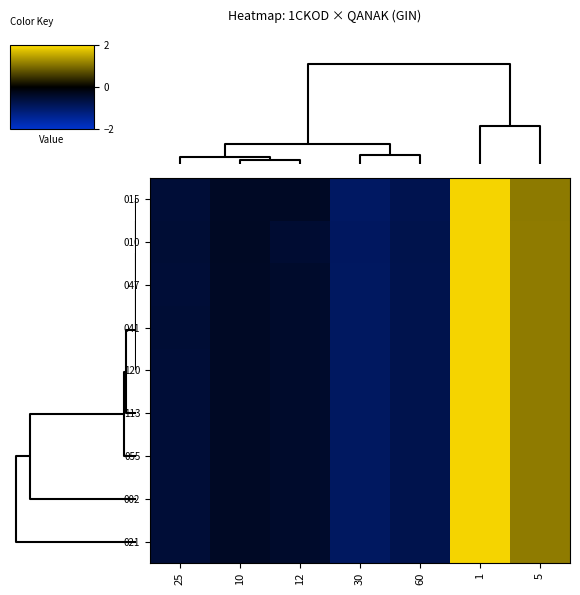

List the series in order of their peak value, lowest first.

015, 041, 120, 113, 055, 002, 021, 047, 010